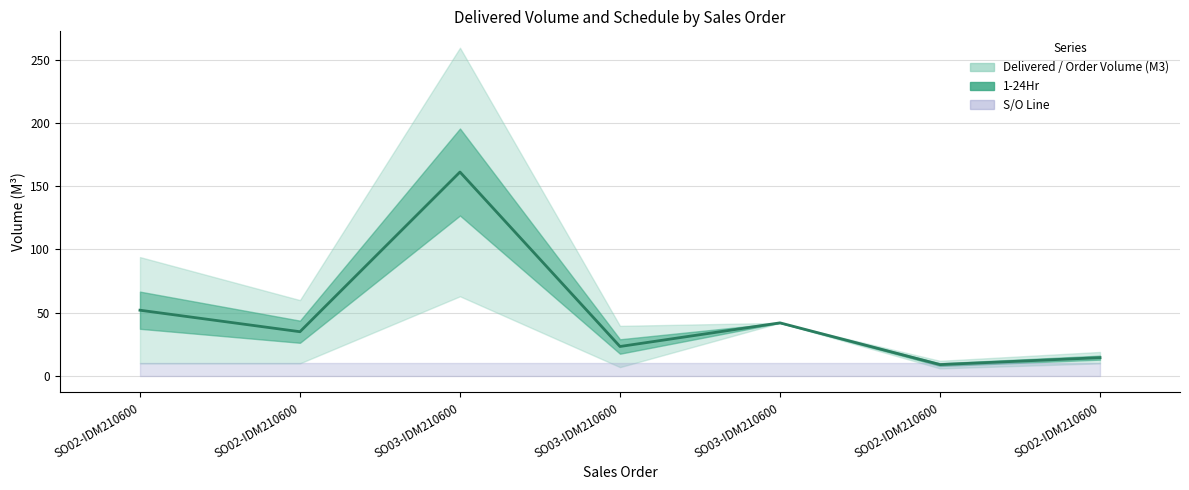

What is the label of the 3rd point from the left?

SO03-IDM210600